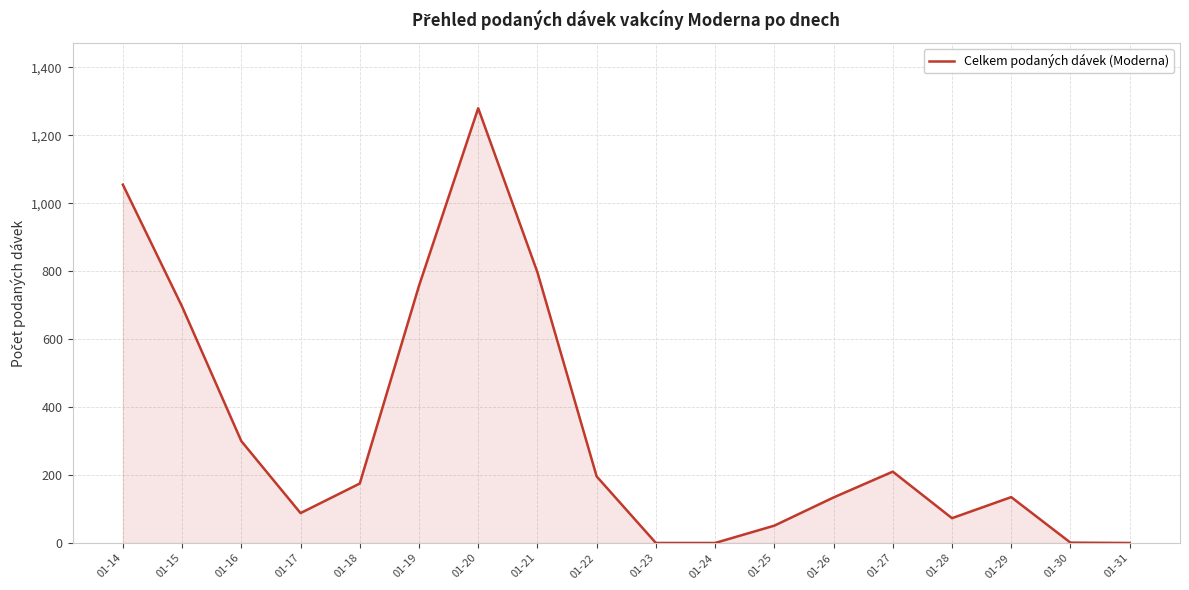

What is the greatest value displayed?

1280